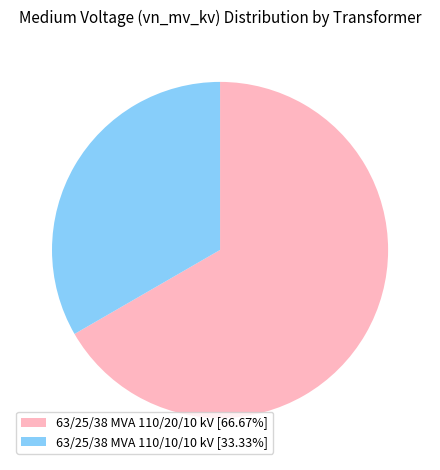

Count the number of slices in the pie.

2